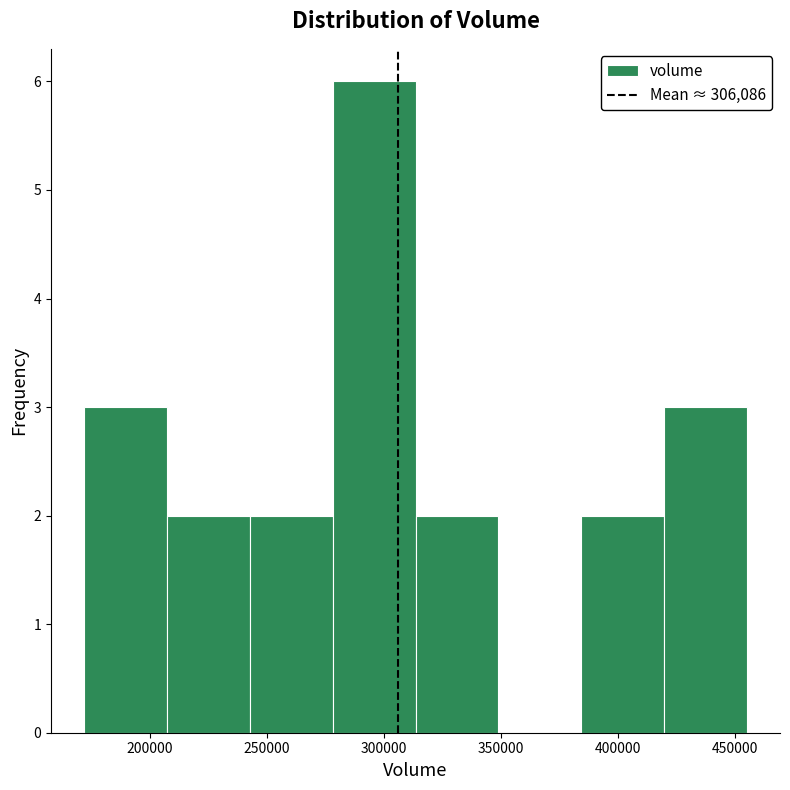

Reading left to right, transcribe this chart: for each bar, give the range it covers on the x-axis and its height. Neither the bar edges nor the heights are printed on the chart, so give them approximately, as read against the axes.

170000 to 205000: 3
205000 to 245000: 2
245000 to 280000: 2
280000 to 315000: 6
315000 to 350000: 2
350000 to 385000: 0
385000 to 420000: 2
420000 to 455000: 3